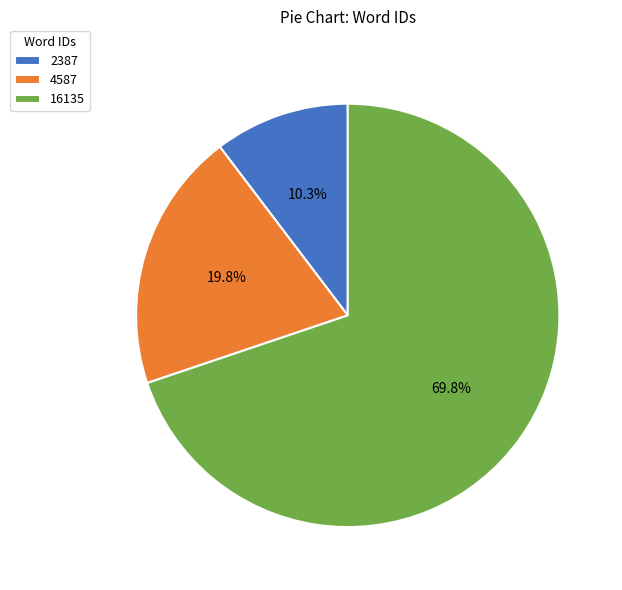

How many segments does this pie chart have?

3